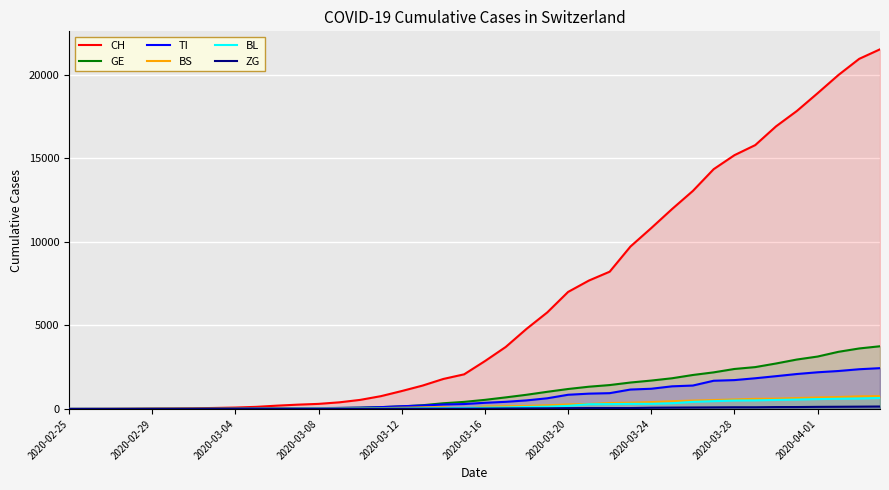

Between which two adjacent categories do BS and ZG first intersect?

18 and 19